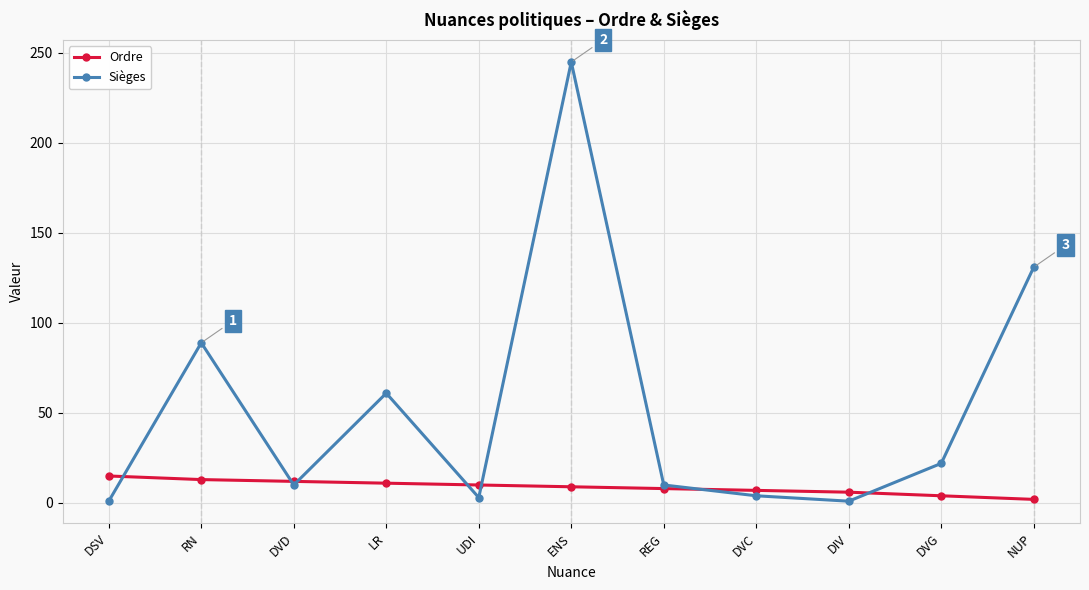

Is this an area chart (filled region under the line)?

No